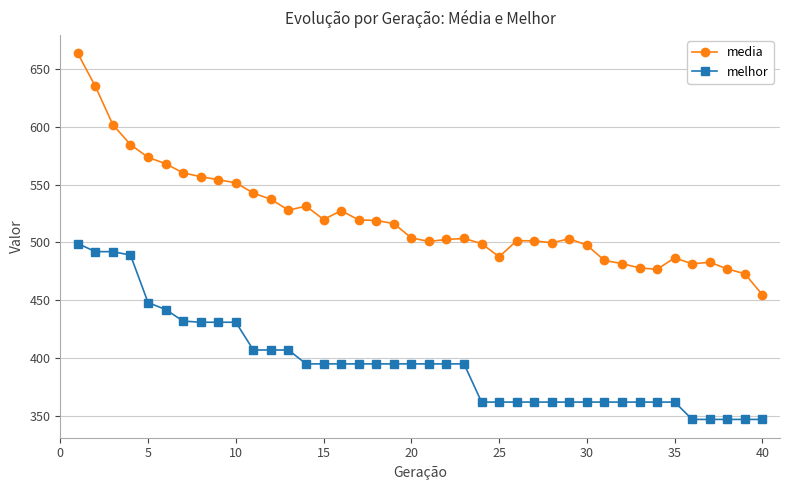

Does the chart display data point markers on the line(s)?

Yes